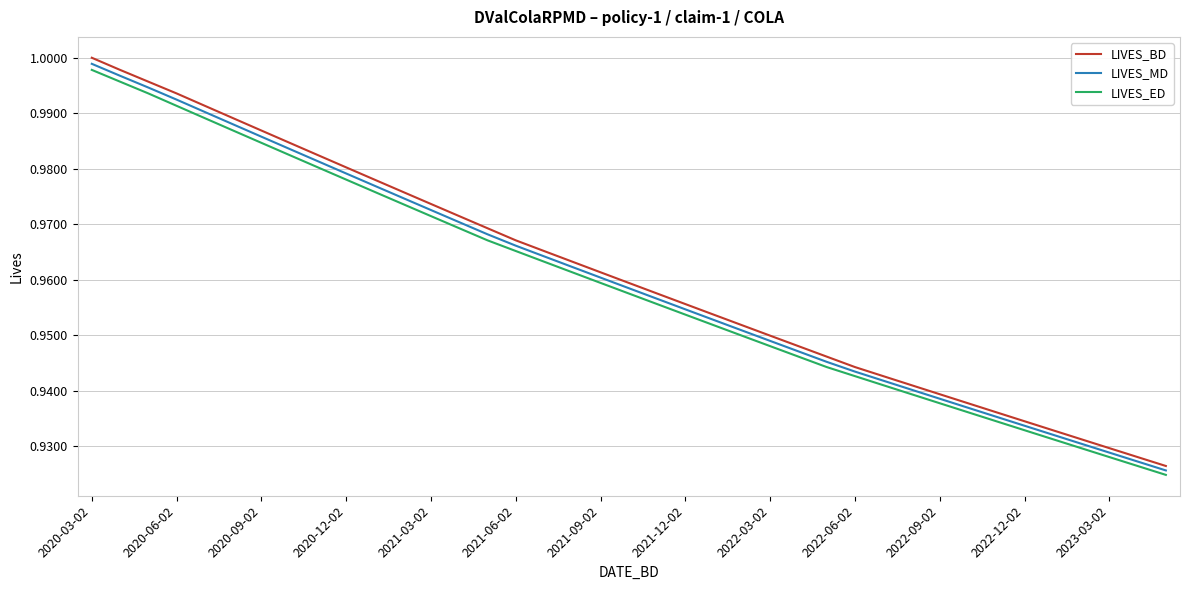

Which series has the largest range (max minus min)?

LIVES_BD